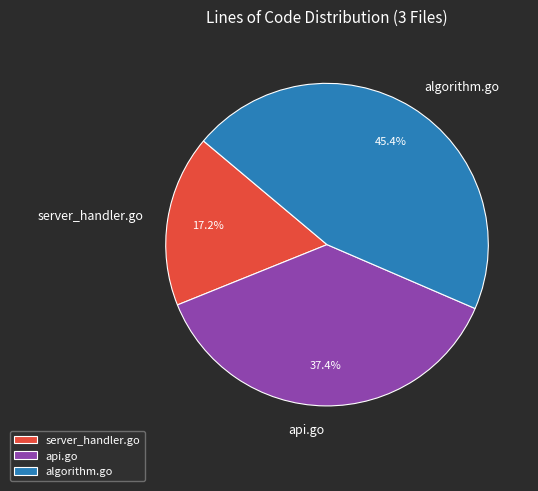

Which has a higher value, server_handler.go or algorithm.go?

algorithm.go